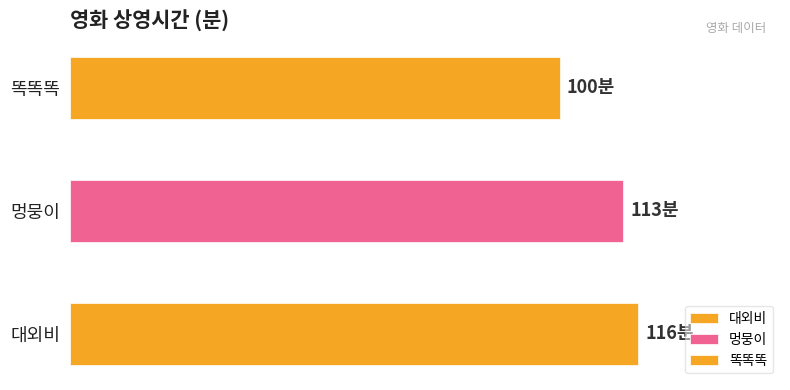

What is the difference between the second highest and minimum values?

13